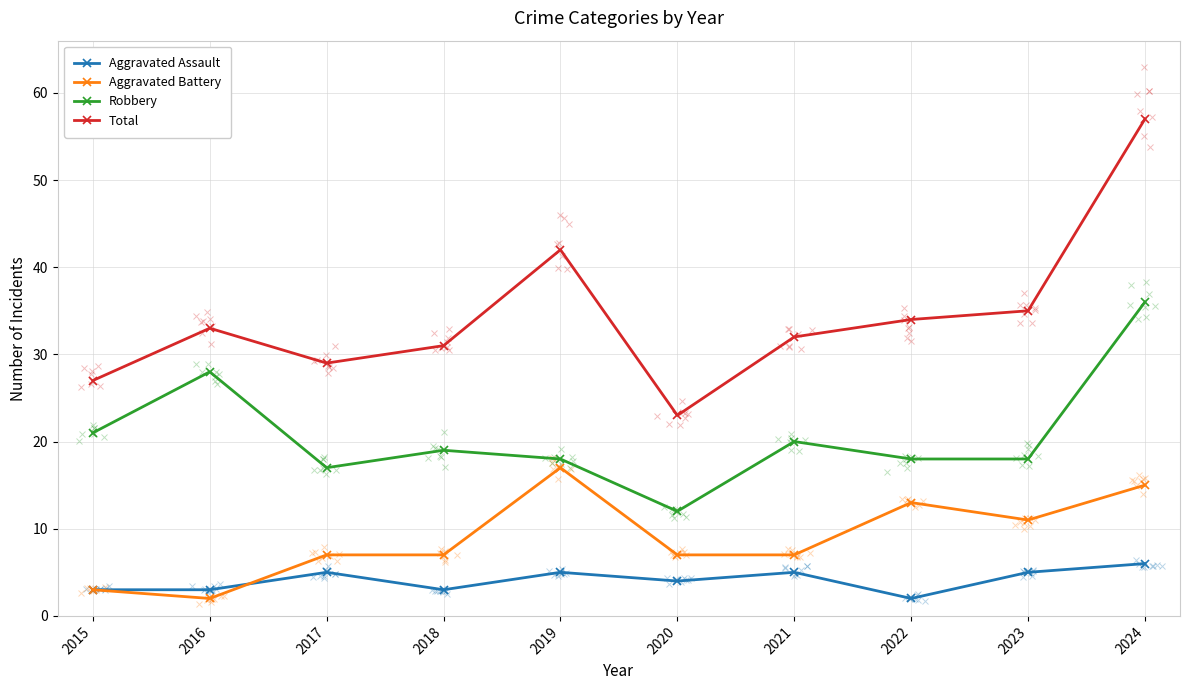

What is the difference between the maximum and minimum values in the Aggravated Assault series?

4